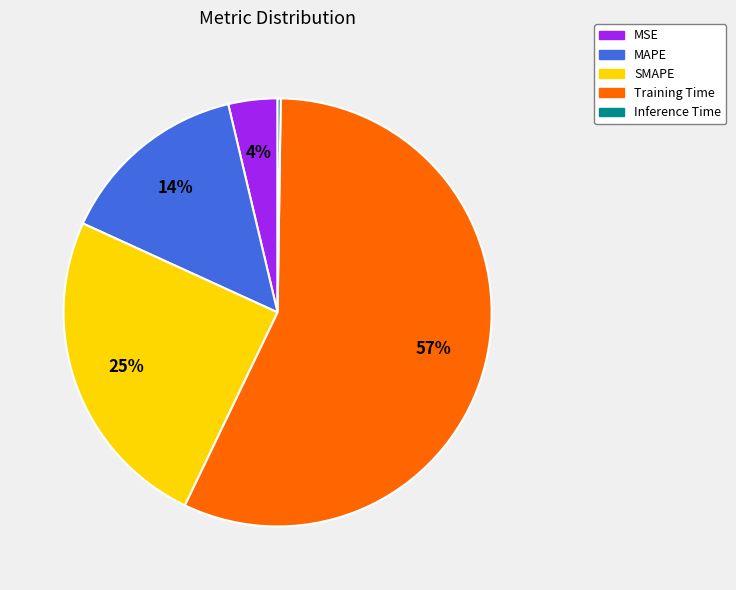

Which category has the biggest portion of the pie?

Training Time